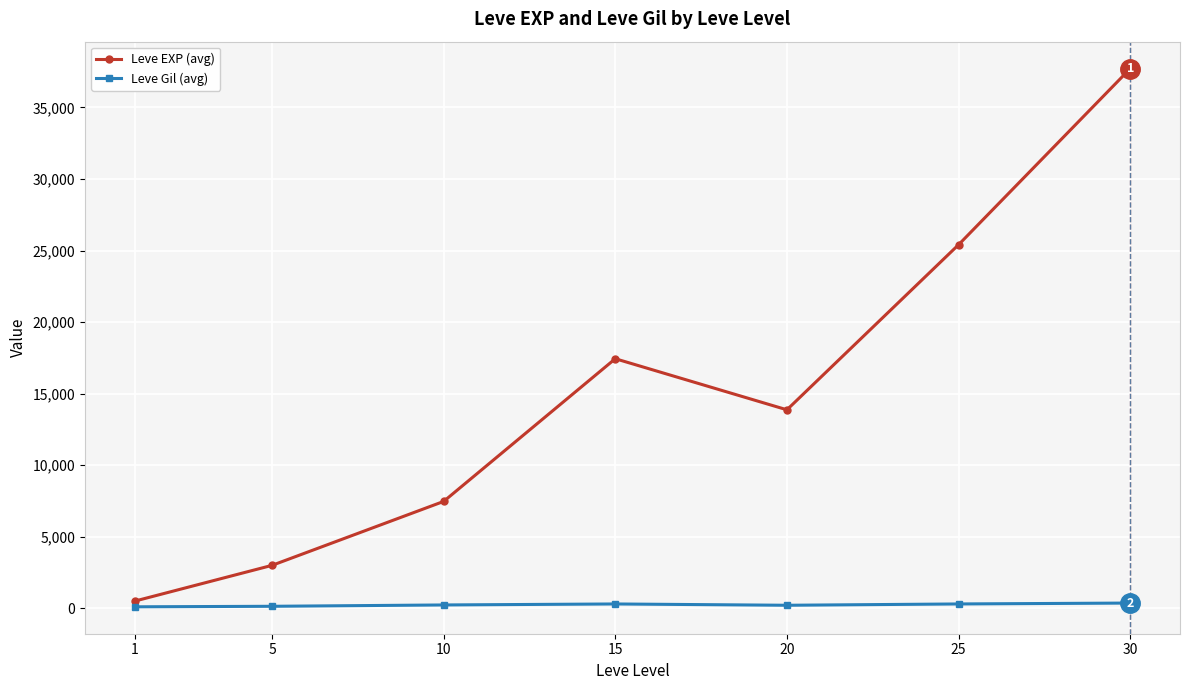

Which series has the widest spread of values?

Leve EXP (avg)